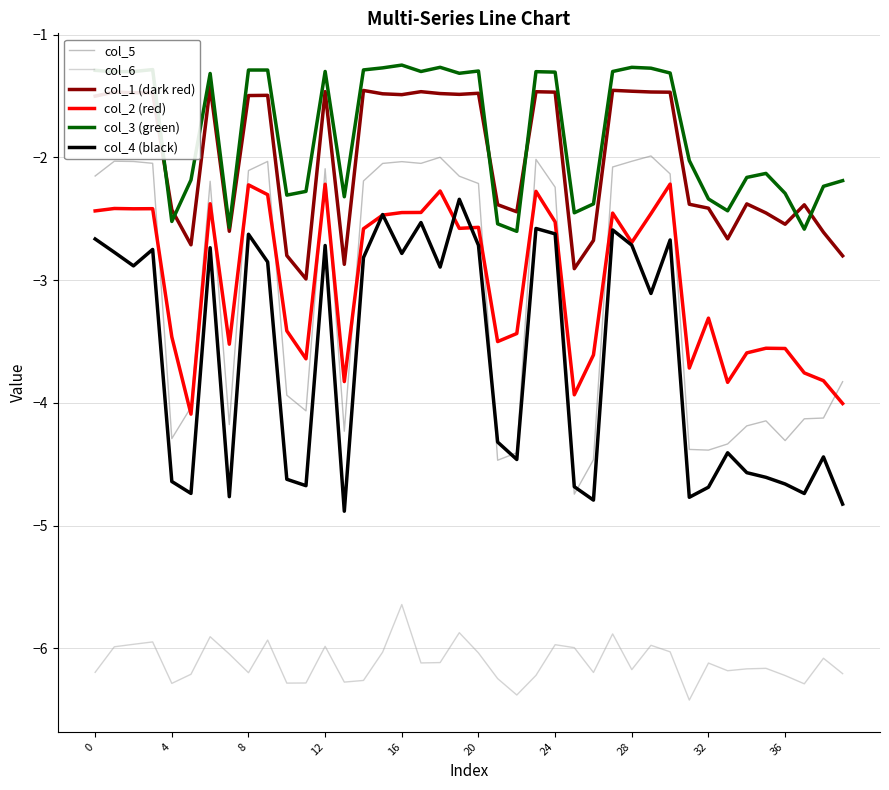

What is the lowest value of the col_5 series?

-4.7